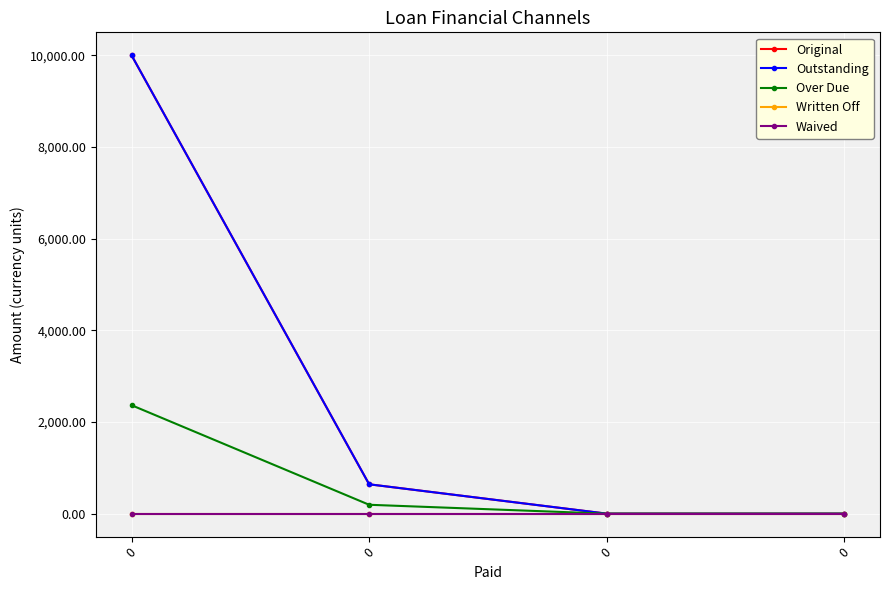

How many lines are shown in the chart?

5